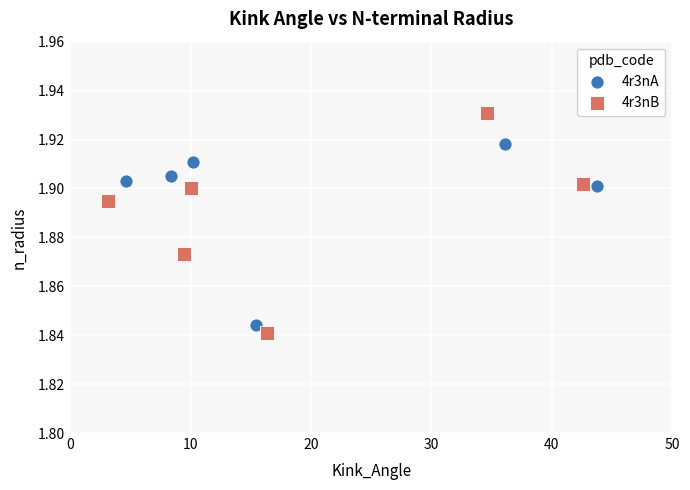

Which series has the largest Y range (max minus min)?

4r3nB